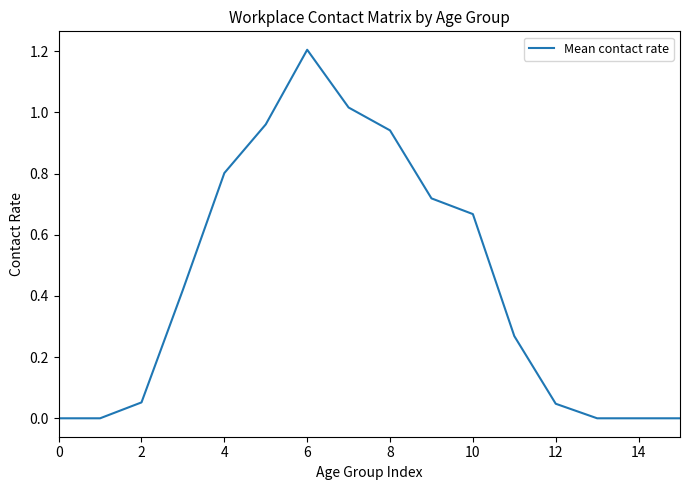

What is the difference between the maximum and minimum values?

1.2